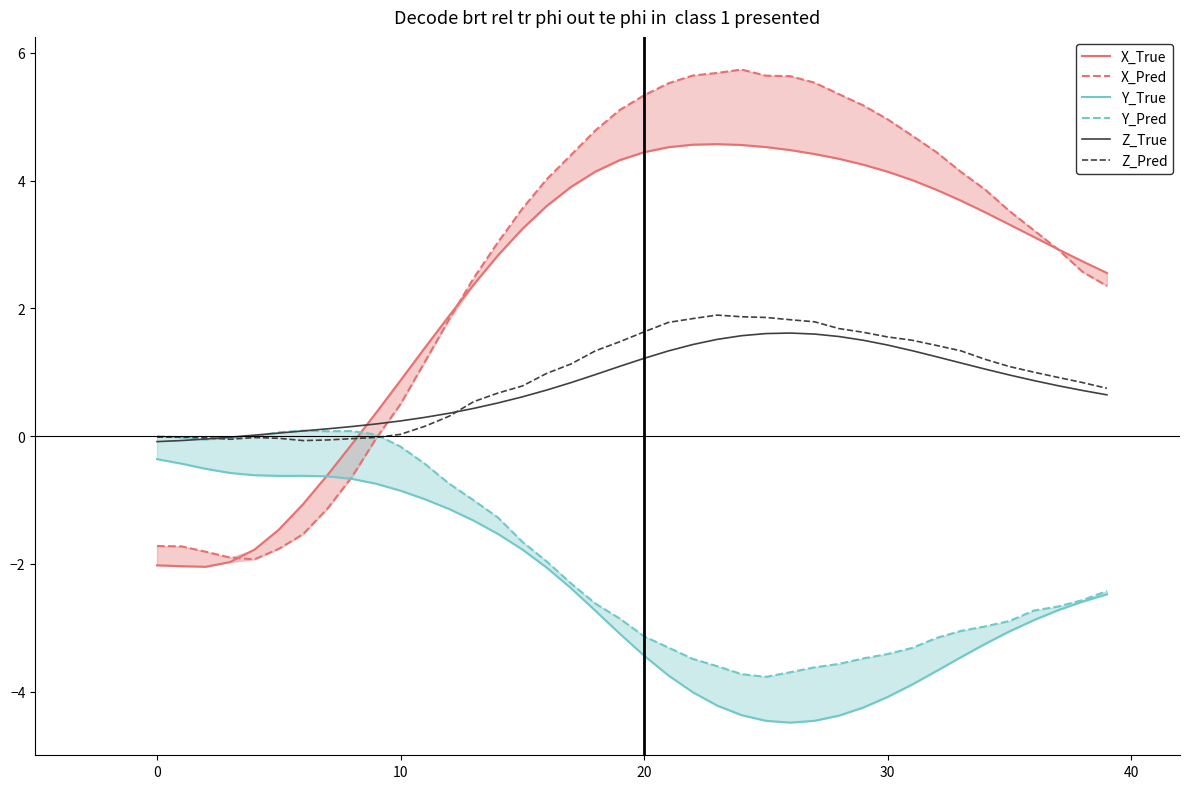

What is the difference between the highest and lowest values at 29?

9.4